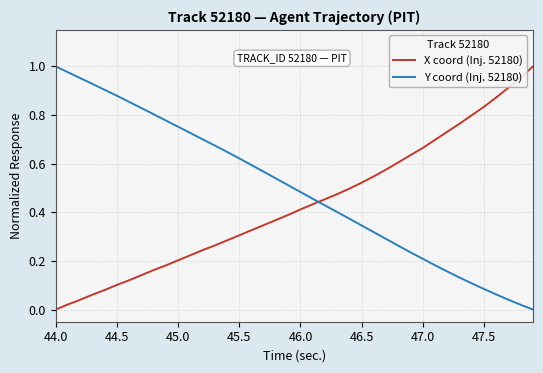

Does the chart display data point markers on the line(s)?

No